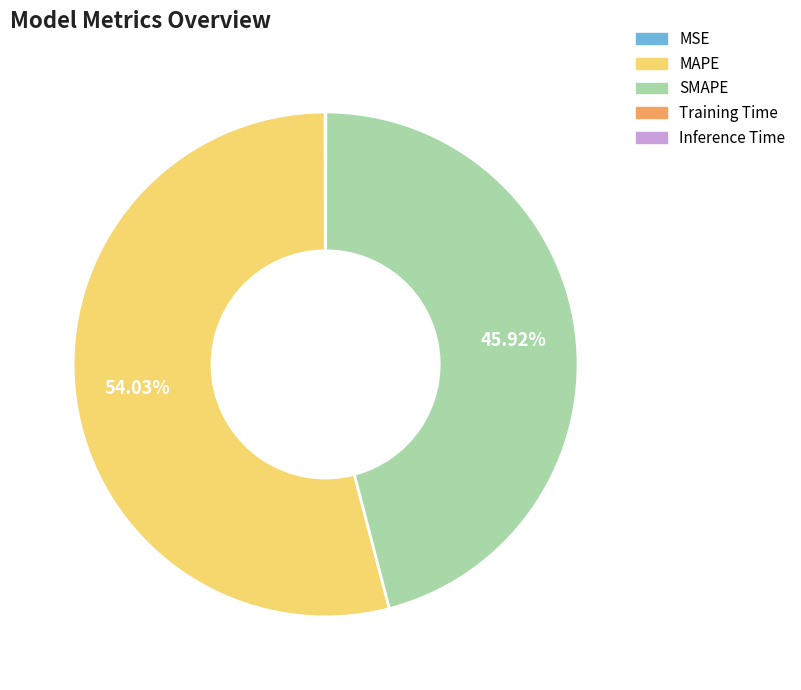

To the nearest percent, what is the average slice percentage?

20%